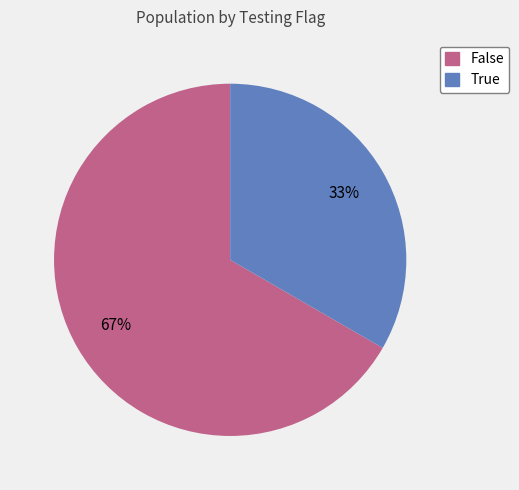

True or false: True accounts for 46% of the total.

False